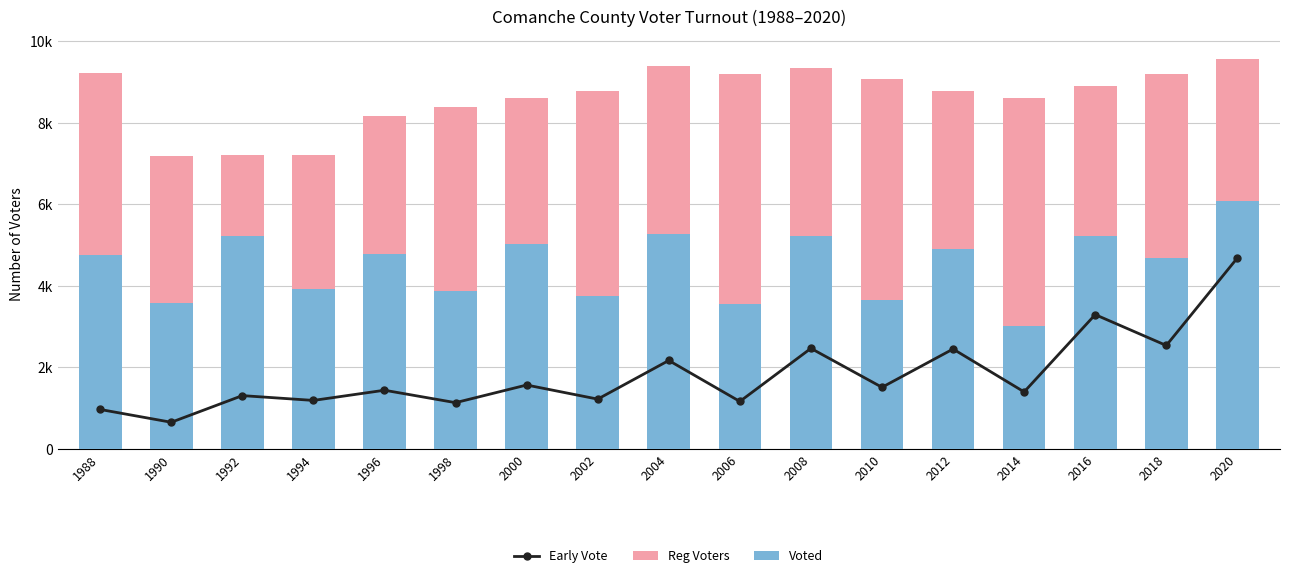

What is the minimum value for Reg Voters?

7178